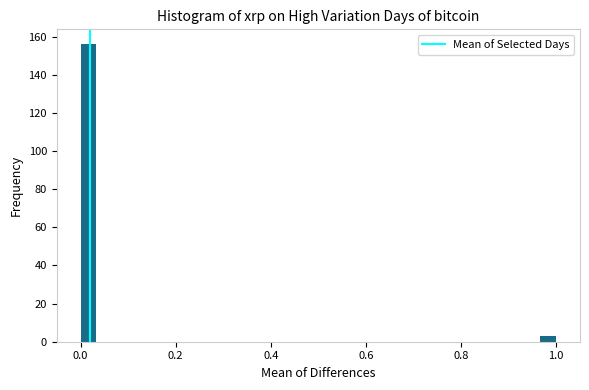

Around what value on the x-axis is the tallest bar? Give the approximate position of its centre, as read against the axis.

0.02